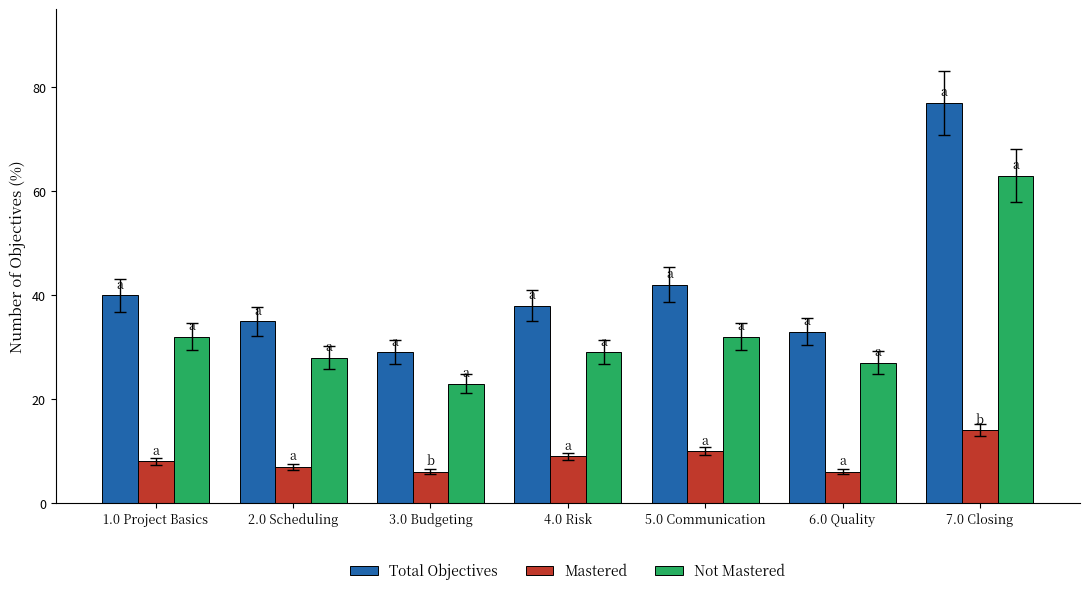

What is the smallest value displayed?

6